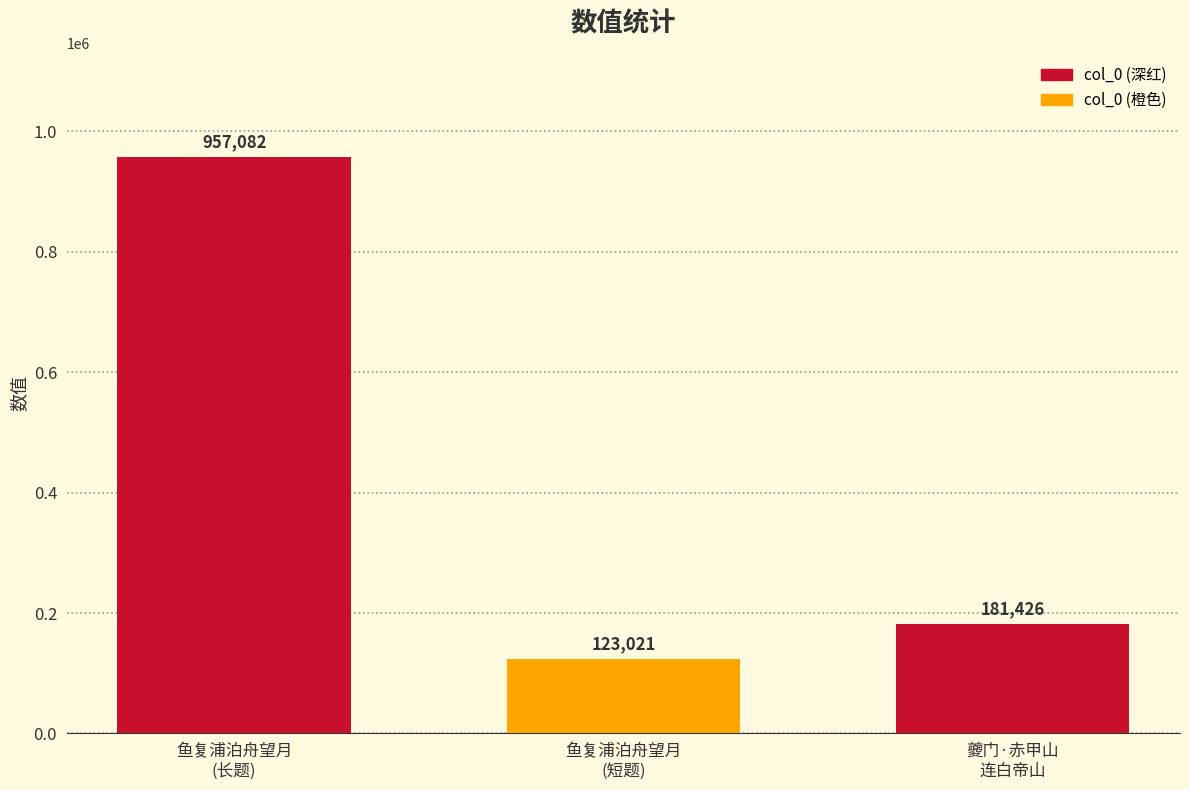

What is the smallest value displayed?

123021